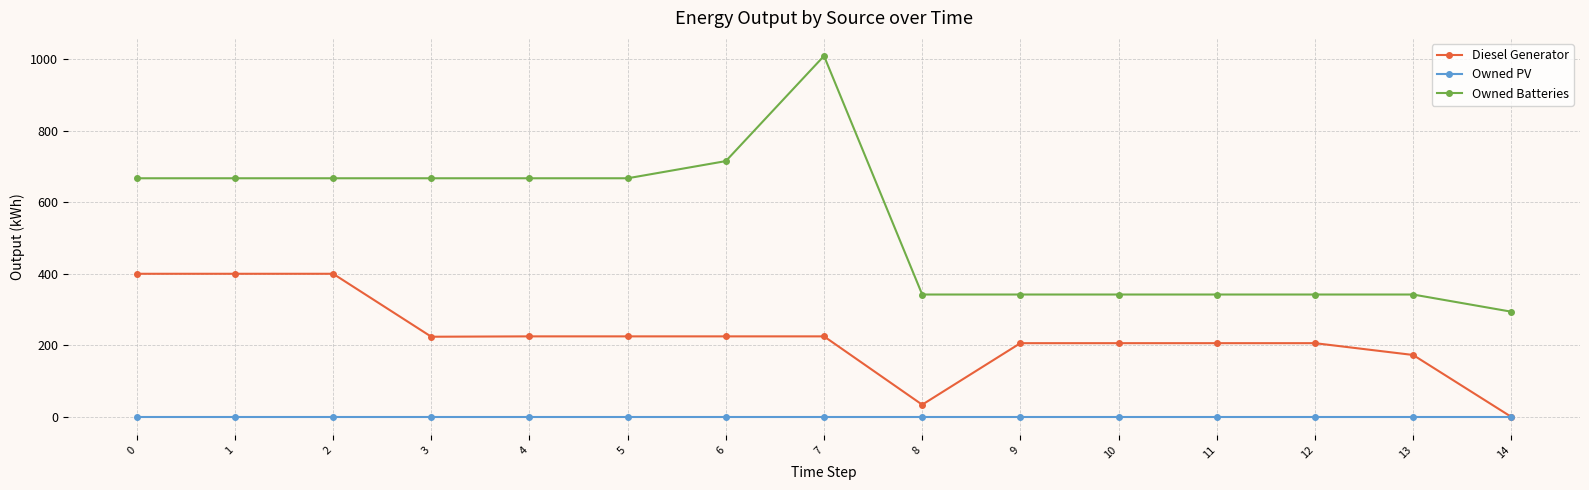

Does the chart display data point markers on the line(s)?

Yes